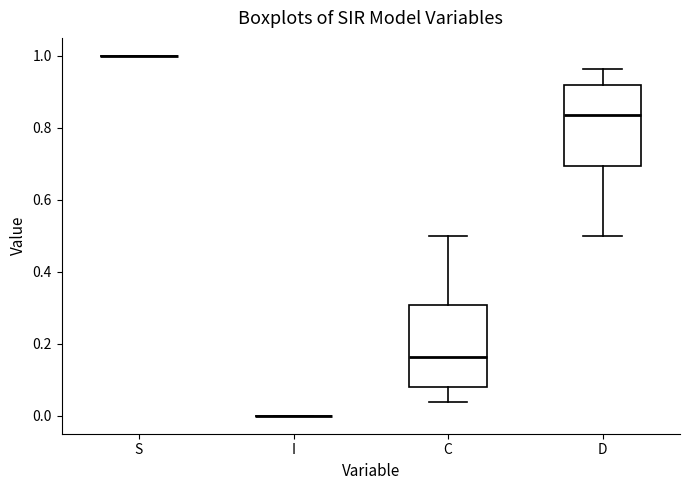

Reading left to right, read every box against the y-axis: the position of its median line, the range the box covers, and the ends of its whiskers. The values are not printed on the chart, so give them approximately, as read against the axis.

S: box collapsed to a line at 1.00, whiskers 1.00 to 1.00
I: box collapsed to a line at 0.00, whiskers 0.00 to 0.00
C: median 0.16, box 0.08 to 0.30, whiskers 0.04 to 0.50
D: median 0.84, box 0.70 to 0.92, whiskers 0.50 to 0.96